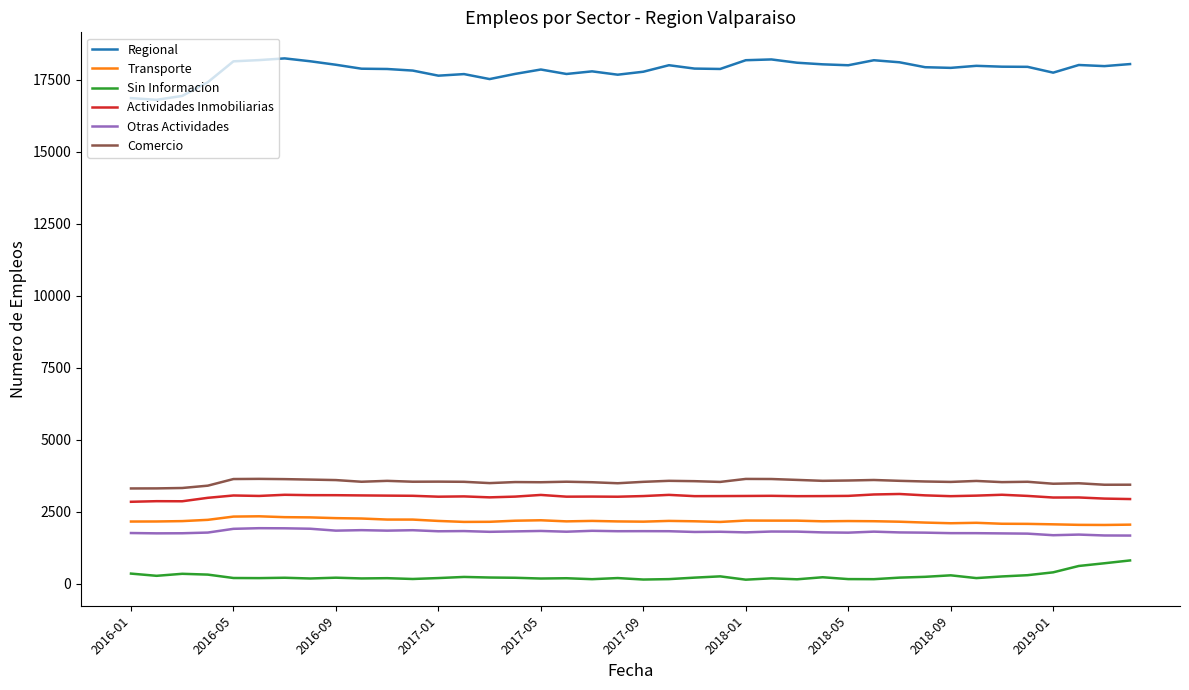

Which series has the largest total across all categories?

Regional